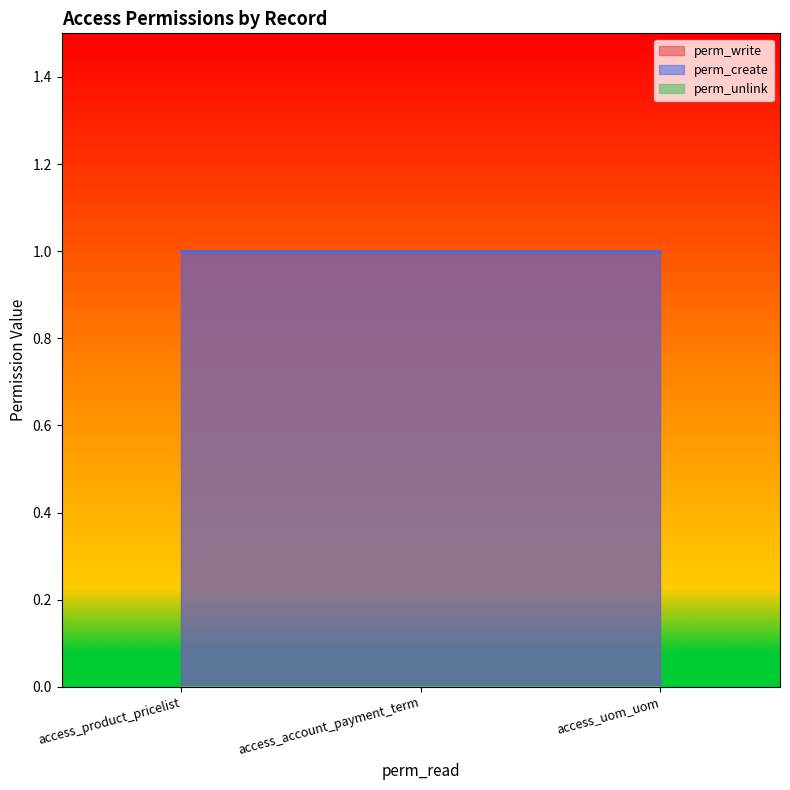

List the labels in order of perm_write value, largest first.

access_product_pricelist, access_account_payment_term, access_uom_uom